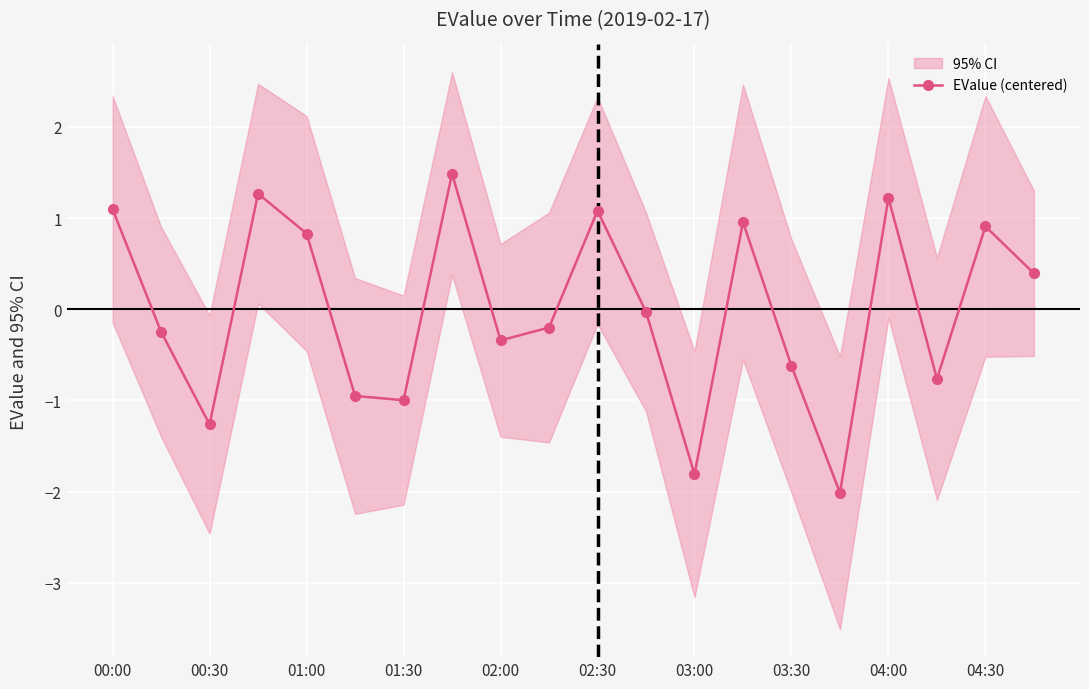

At which category does EValue (centered) reach its first local valley?

00:30